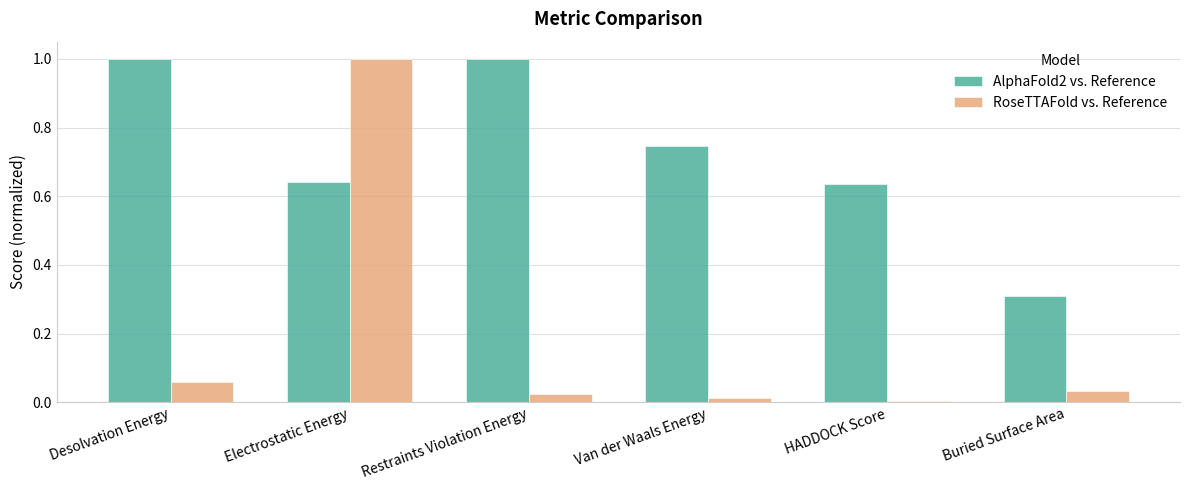

What is the spread (max minus min) of values at Buried Surface Area?

0.3